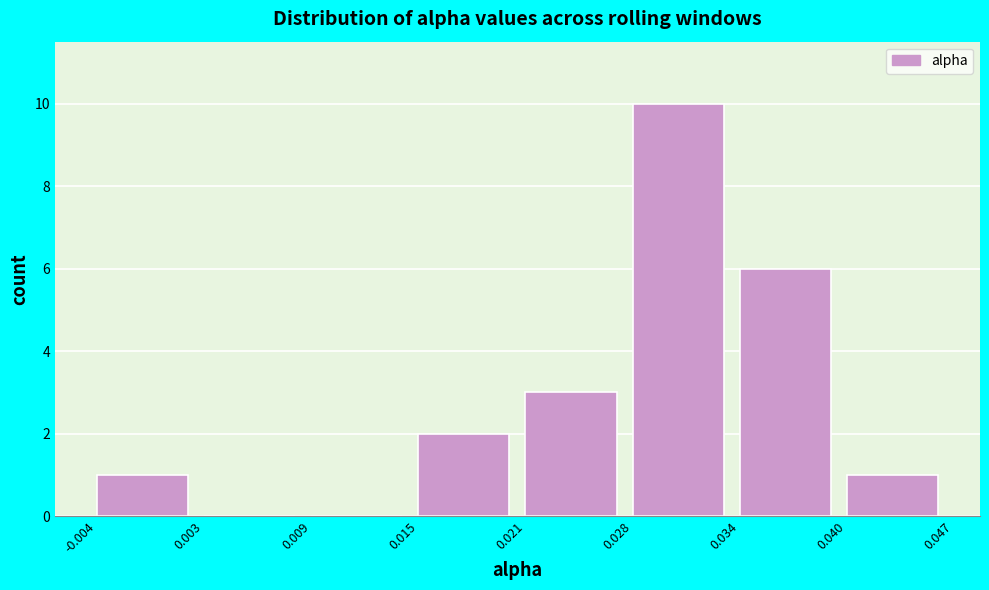

Over which range of the x-axis is the bar tallest?

0.028 to 0.034